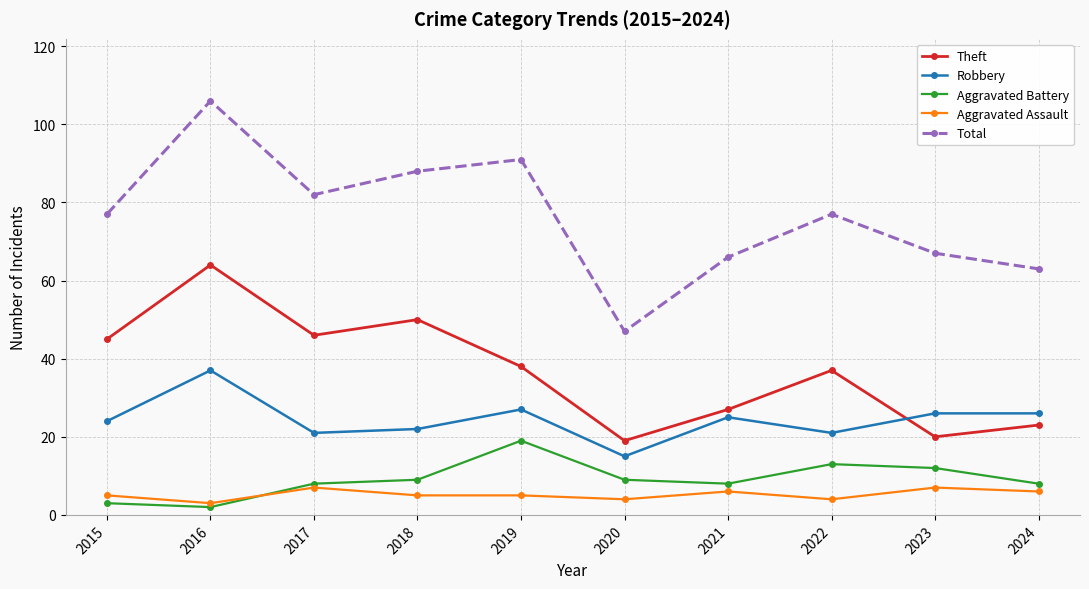

What is the value of the Aggravated Assault point at the 9th from the left?

7